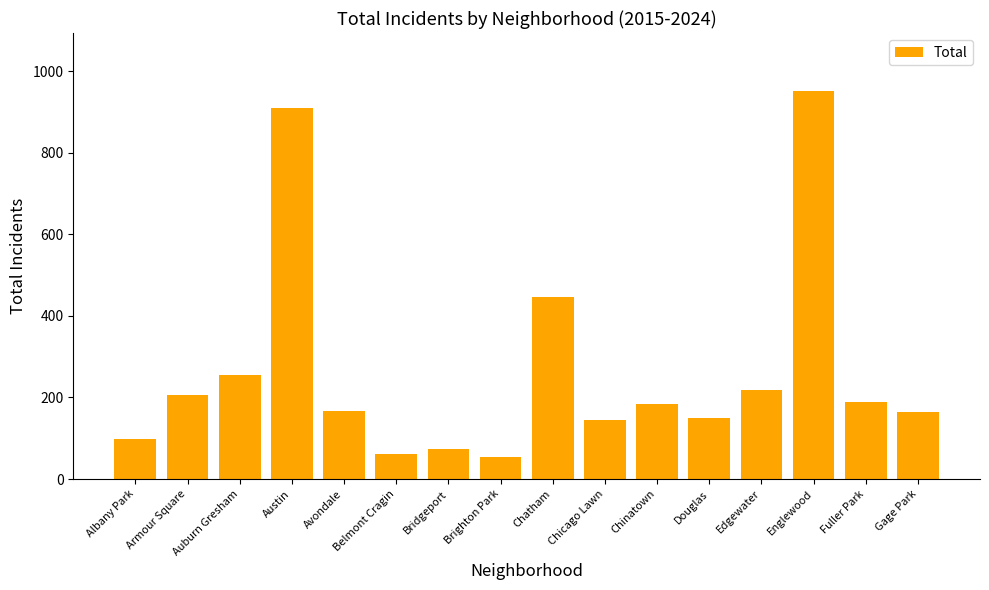

What is the average value?

267